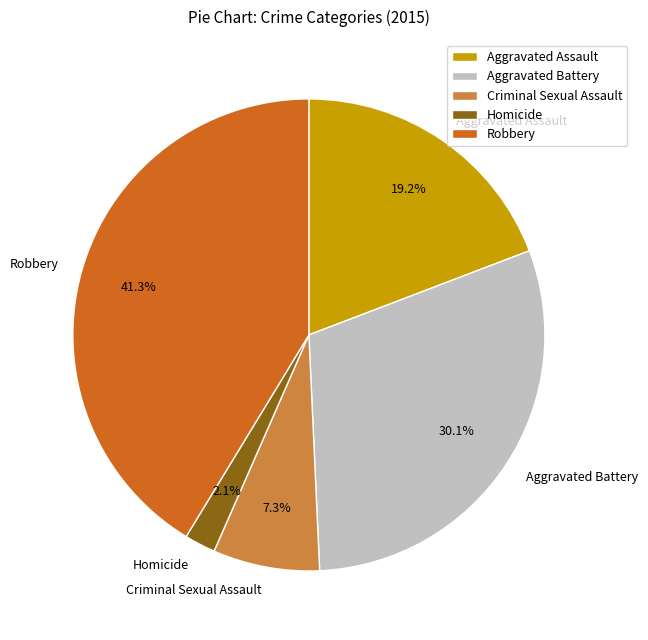

Is it true that Robbery is 55% of the pie?

False